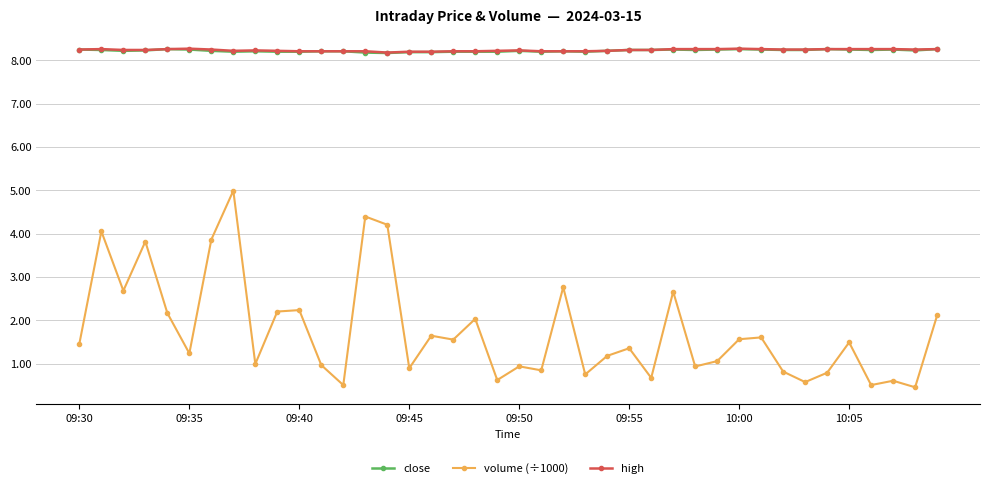

What is the value of the close point at the 34th from the left?

8.2